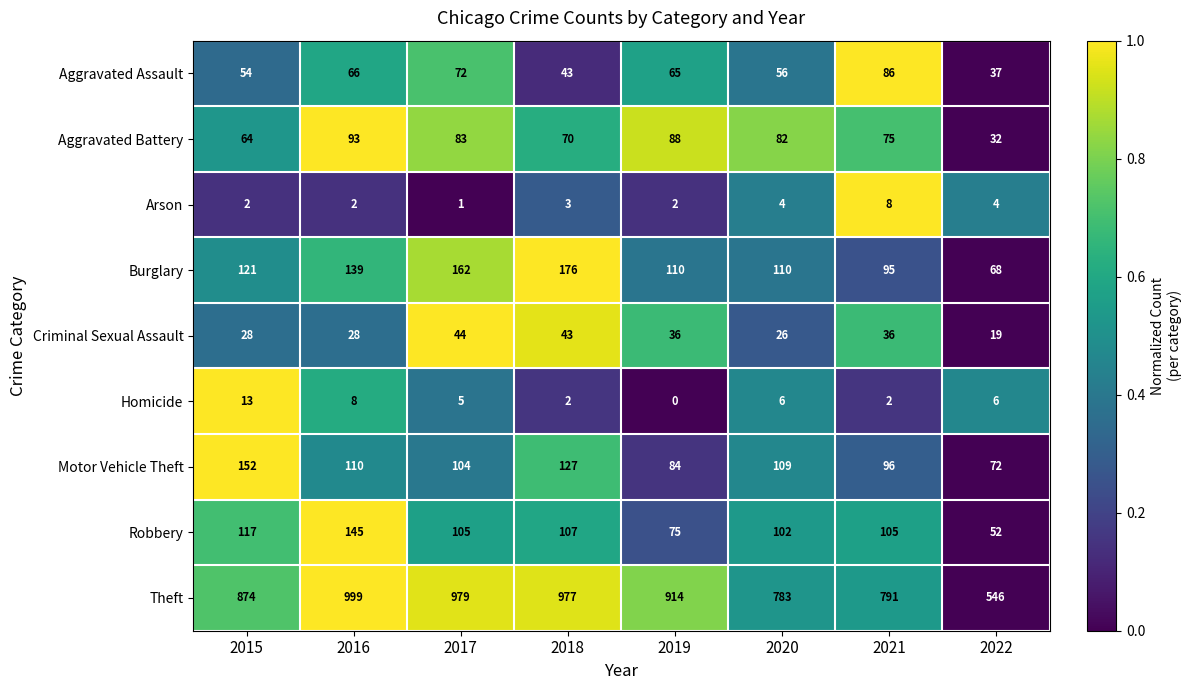

What is the approximate value of Arson at 2020?

4